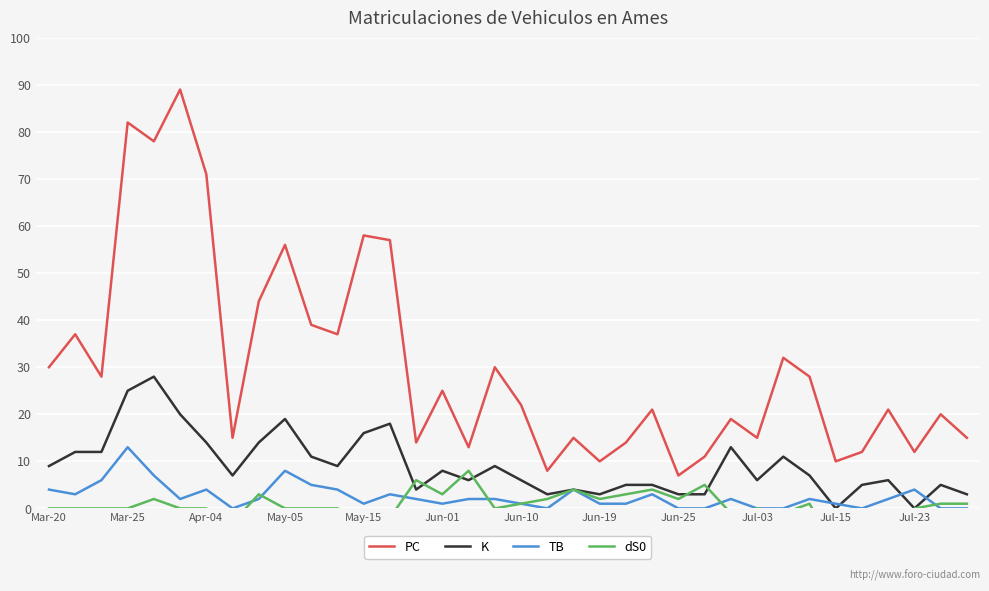

Is it true that TB equals 0 at Jul-03?

True